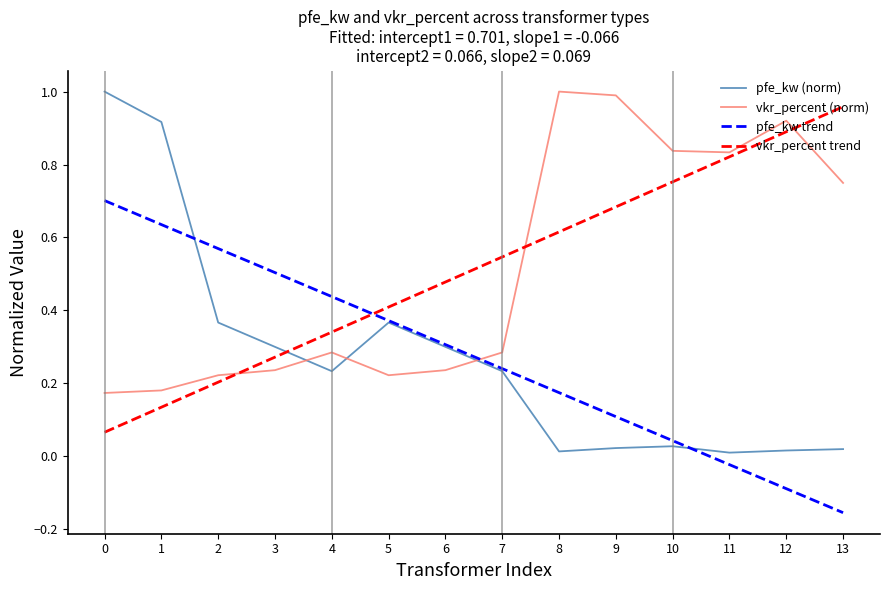

Where do vkr_percent (norm) and pfe_kw (norm) first cross each other?

3 and 4